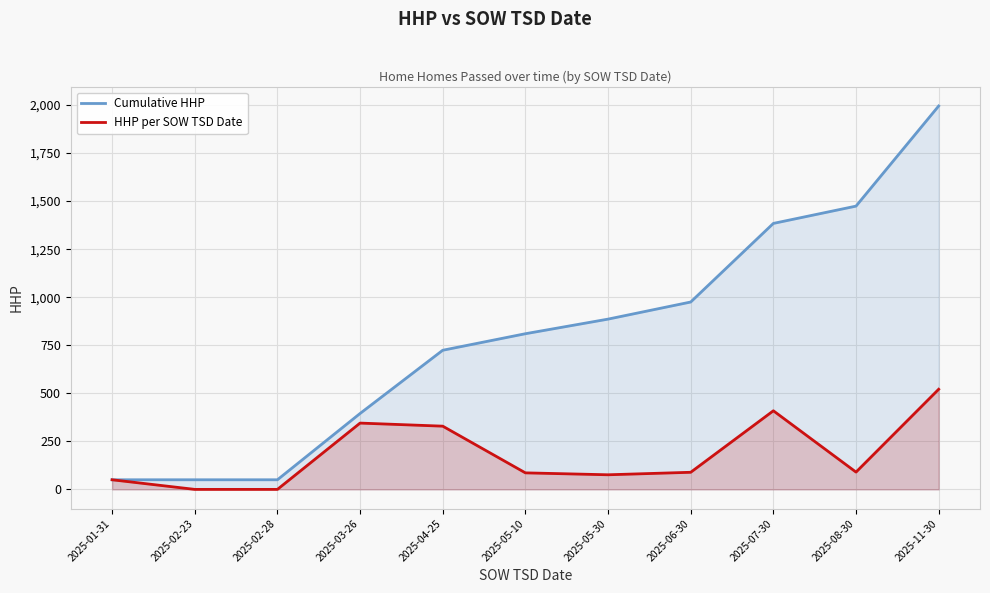

The Cumulative HHP series shows 509 at 2025-05-30. True or false?

False